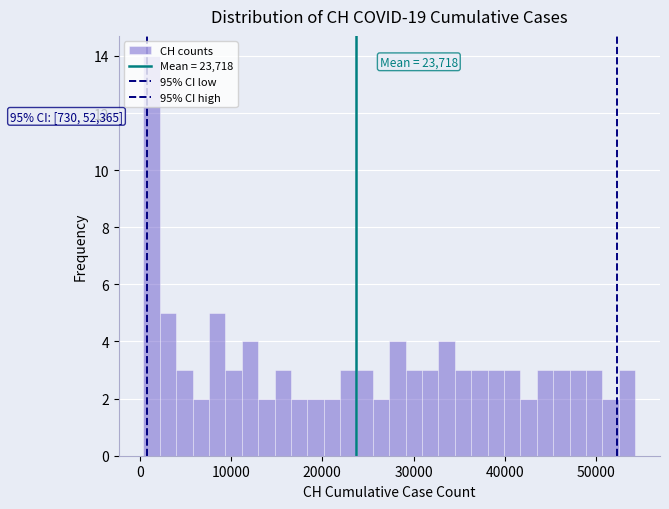

Read against the x-axis, roughly where is the centre of the tallest bar?

1000